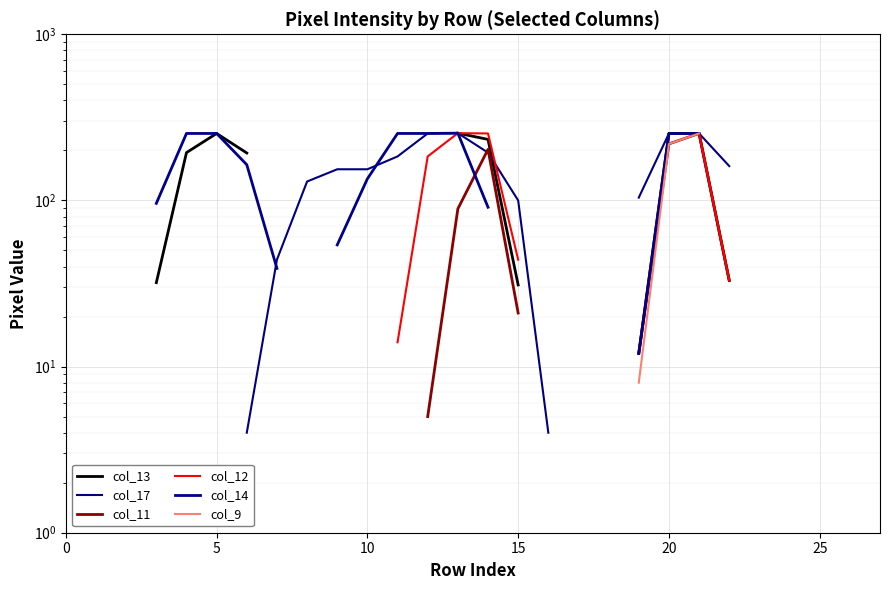

How many data points does each series have?

28